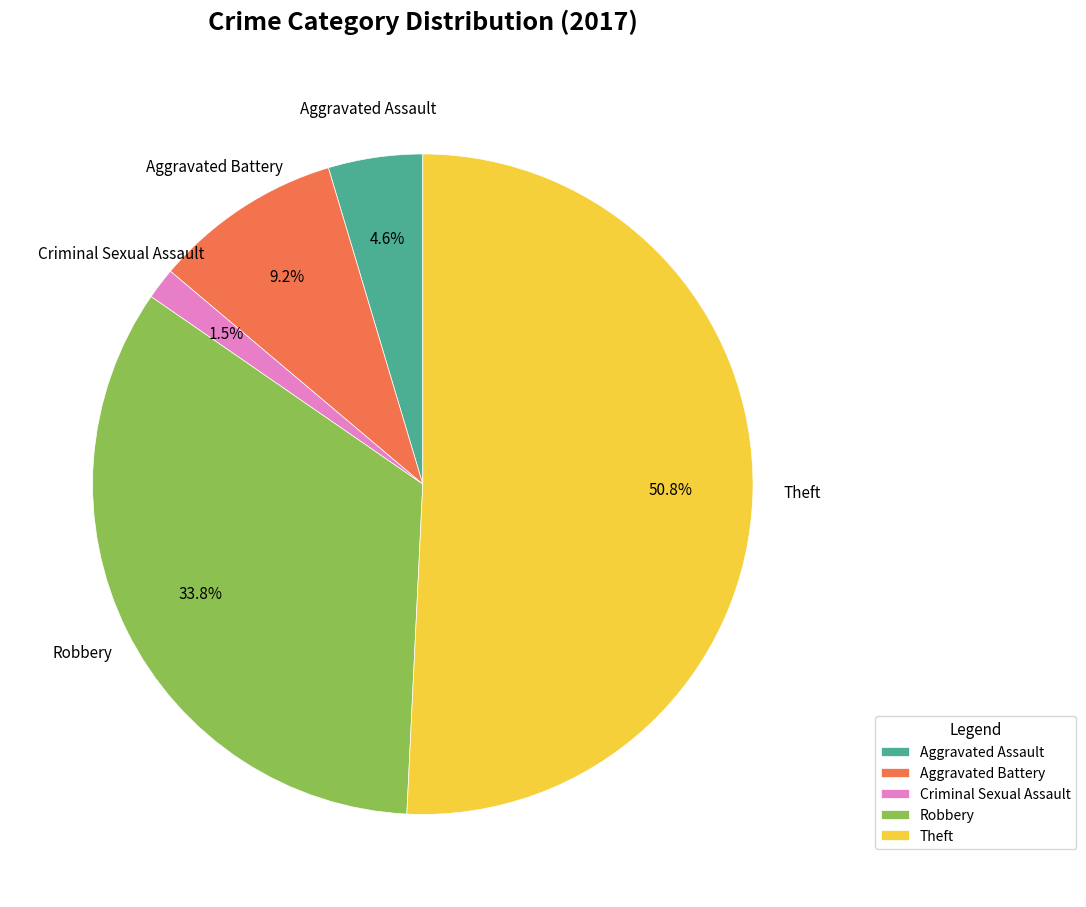

Is it true that Robbery is 34% of the pie?

True